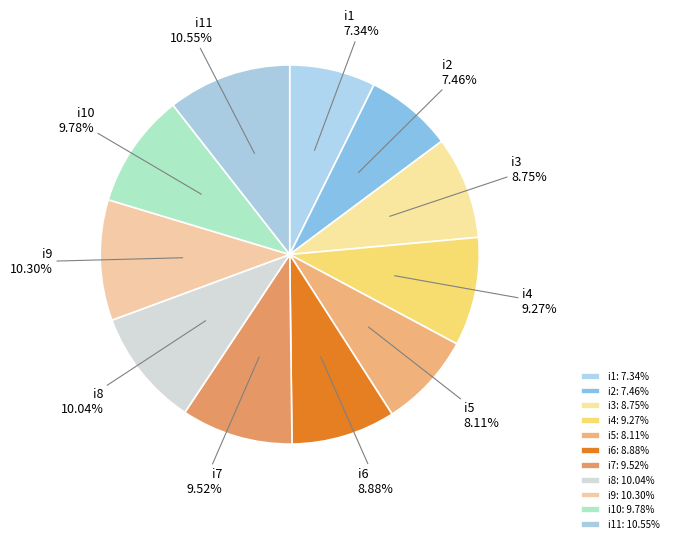

Is the sum of i9 and i6 greater than half?

No